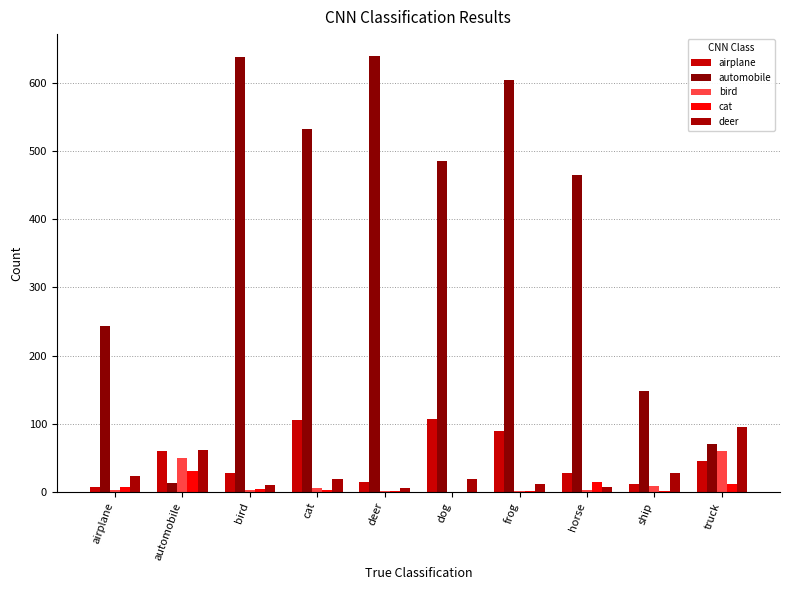

What are all the series names shown in the legend?

airplane, automobile, bird, cat, deer